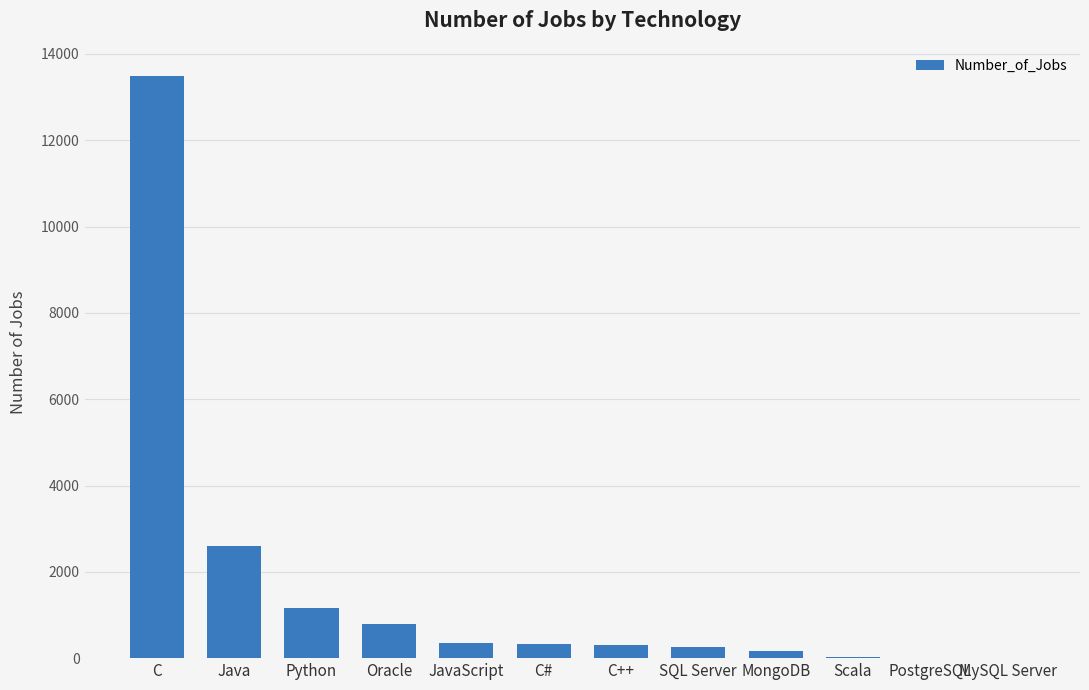

Which category has the highest value across all series?

C